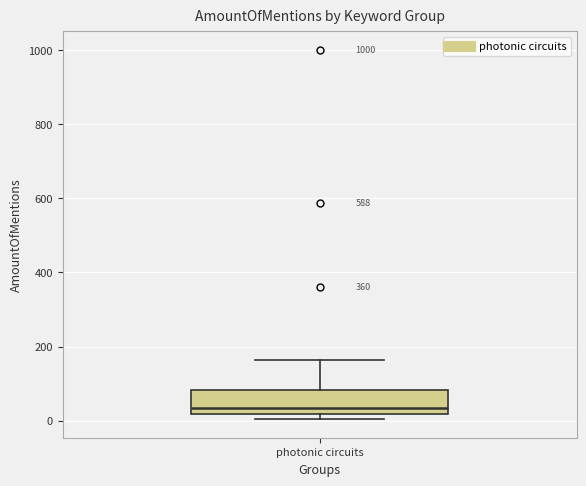

Read this box plot against the y-axis: the position of the median line, the range covered by the box, and the ends of both whiskers. The values are not printed on the chart, so give them approximately, as read against the axis.

median 40, box 20 to 80, whiskers 0 to 160